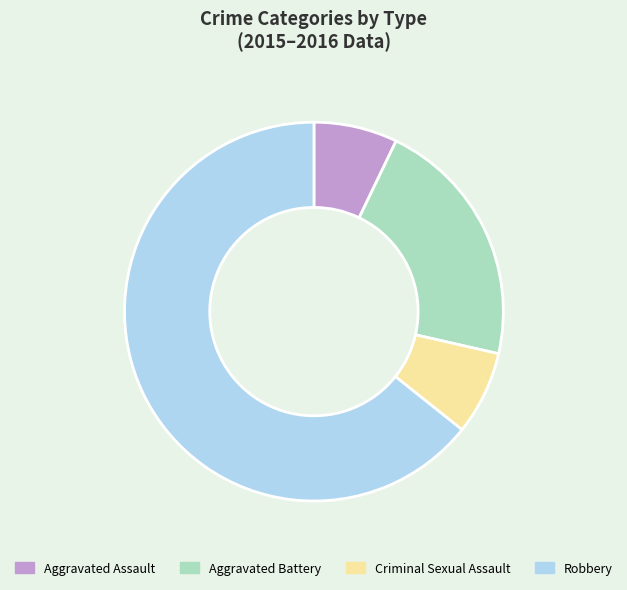

Is the sum of Aggravated Battery and Robbery greater than half?

Yes